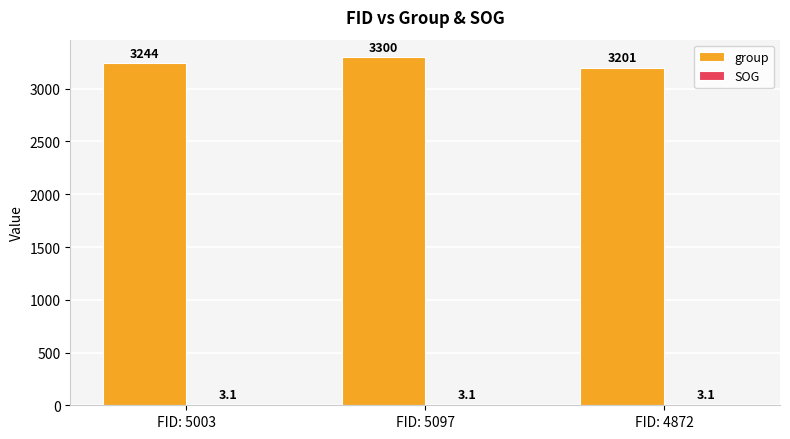

Which category has the highest value across all series?

FID: 5097